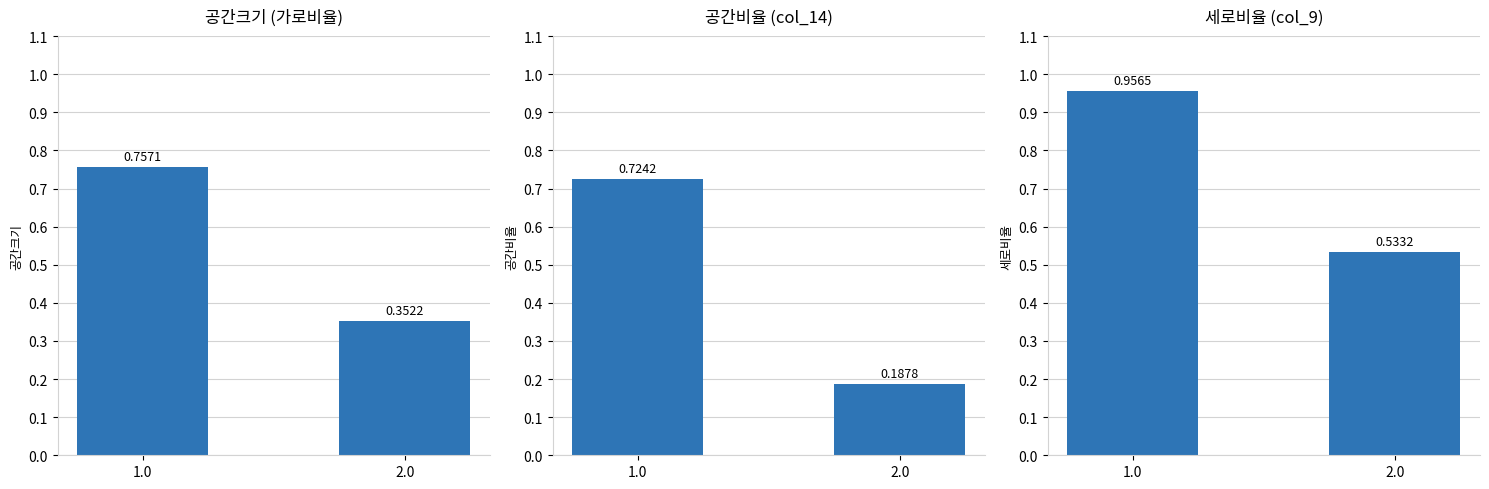

The value of 세로비율 (col_9) at 2.0 is 0.1. True or false?

False